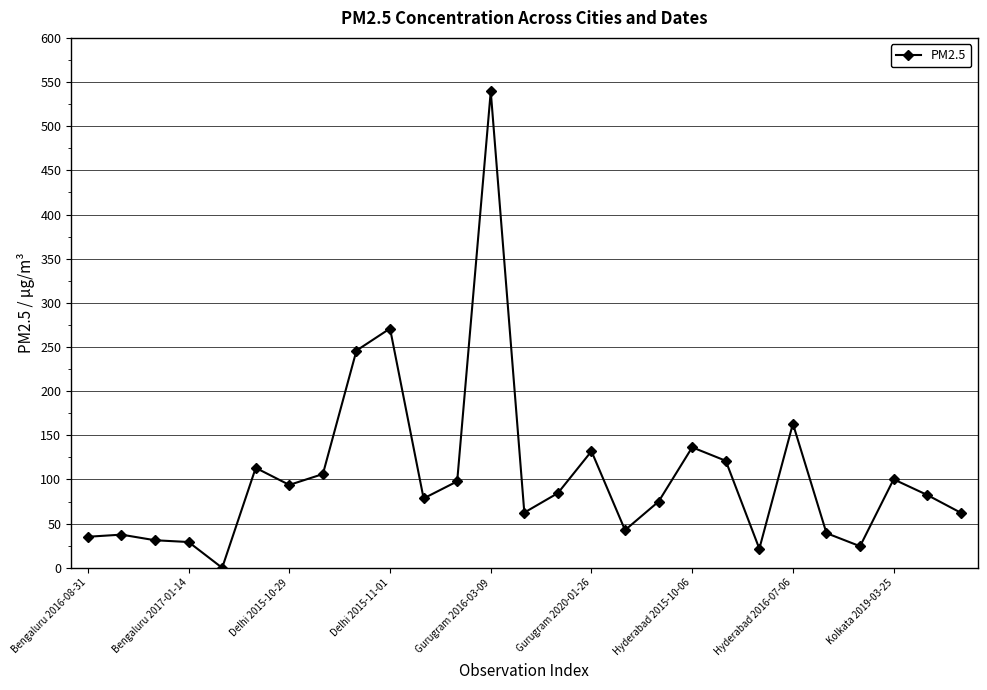

What is the sum of all values?

2827.2